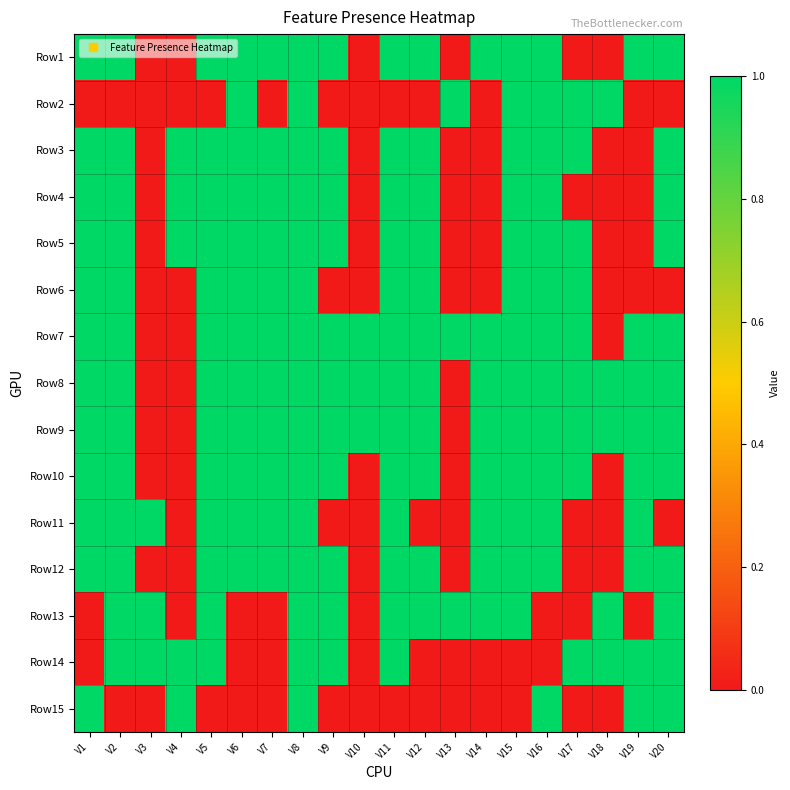

Reading right to left, extract all data points from this chart.

Row1: V20=1	V19=1	V18=0	V17=0	V16=1	V15=1	V14=1	V13=0	V12=1	V11=1	V10=0	V9=1	V8=1	V7=1	V6=1	V5=1	V4=0	V3=0	V2=1	V1=1
Row2: V20=0	V19=0	V18=1	V17=1	V16=1	V15=1	V14=0	V13=1	V12=0	V11=0	V10=0	V9=0	V8=1	V7=0	V6=1	V5=0	V4=0	V3=0	V2=0	V1=0
Row3: V20=1	V19=0	V18=0	V17=1	V16=1	V15=1	V14=0	V13=0	V12=1	V11=1	V10=0	V9=1	V8=1	V7=1	V6=1	V5=1	V4=1	V3=0	V2=1	V1=1
Row4: V20=1	V19=0	V18=0	V17=0	V16=1	V15=1	V14=0	V13=0	V12=1	V11=1	V10=0	V9=1	V8=1	V7=1	V6=1	V5=1	V4=1	V3=0	V2=1	V1=1
Row5: V20=1	V19=0	V18=0	V17=1	V16=1	V15=1	V14=0	V13=0	V12=1	V11=1	V10=0	V9=1	V8=1	V7=1	V6=1	V5=1	V4=1	V3=0	V2=1	V1=1
Row6: V20=0	V19=0	V18=0	V17=1	V16=1	V15=1	V14=0	V13=0	V12=1	V11=1	V10=0	V9=0	V8=1	V7=1	V6=1	V5=1	V4=0	V3=0	V2=1	V1=1
Row7: V20=1	V19=1	V18=0	V17=1	V16=1	V15=1	V14=1	V13=1	V12=1	V11=1	V10=1	V9=1	V8=1	V7=1	V6=1	V5=1	V4=0	V3=0	V2=1	V1=1
Row8: V20=1	V19=1	V18=1	V17=1	V16=1	V15=1	V14=1	V13=0	V12=1	V11=1	V10=1	V9=1	V8=1	V7=1	V6=1	V5=1	V4=0	V3=0	V2=1	V1=1
Row9: V20=1	V19=1	V18=1	V17=1	V16=1	V15=1	V14=1	V13=0	V12=1	V11=1	V10=1	V9=1	V8=1	V7=1	V6=1	V5=1	V4=0	V3=0	V2=1	V1=1
Row10: V20=1	V19=1	V18=0	V17=1	V16=1	V15=1	V14=1	V13=0	V12=1	V11=1	V10=0	V9=1	V8=1	V7=1	V6=1	V5=1	V4=0	V3=0	V2=1	V1=1
Row11: V20=0	V19=1	V18=0	V17=0	V16=1	V15=1	V14=1	V13=0	V12=0	V11=1	V10=0	V9=0	V8=1	V7=1	V6=1	V5=1	V4=0	V3=1	V2=1	V1=1
Row12: V20=1	V19=1	V18=0	V17=0	V16=1	V15=1	V14=1	V13=0	V12=1	V11=1	V10=0	V9=1	V8=1	V7=1	V6=1	V5=1	V4=0	V3=0	V2=1	V1=1
Row13: V20=1	V19=0	V18=1	V17=0	V16=0	V15=1	V14=1	V13=1	V12=1	V11=1	V10=0	V9=1	V8=1	V7=0	V6=0	V5=1	V4=0	V3=1	V2=1	V1=0
Row14: V20=1	V19=1	V18=1	V17=1	V16=0	V15=0	V14=0	V13=0	V12=0	V11=1	V10=0	V9=1	V8=1	V7=0	V6=0	V5=1	V4=1	V3=1	V2=1	V1=0
Row15: V20=1	V19=1	V18=0	V17=0	V16=1	V15=0	V14=0	V13=0	V12=0	V11=0	V10=0	V9=0	V8=1	V7=0	V6=0	V5=0	V4=1	V3=0	V2=0	V1=1